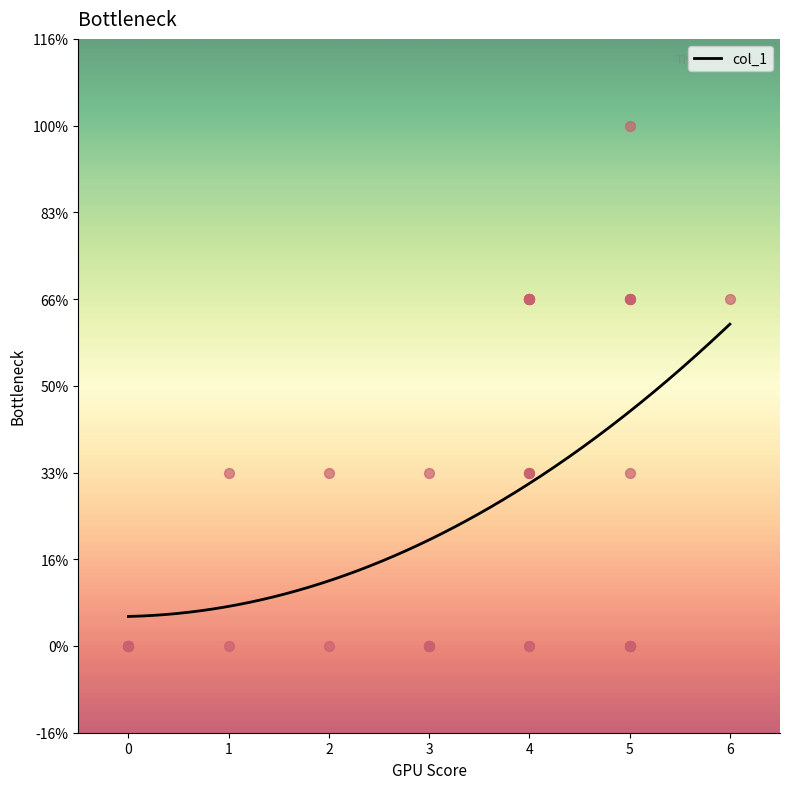

Which has a higher value, 6 or 5?

6